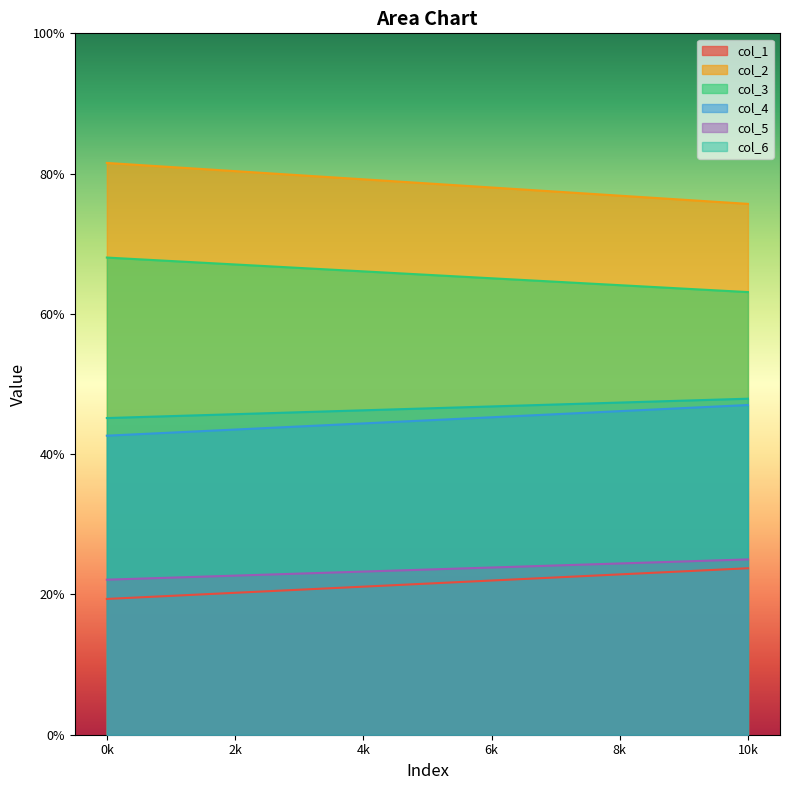

What is the difference between the maximum and minimum values in the col_2 series?

5.8